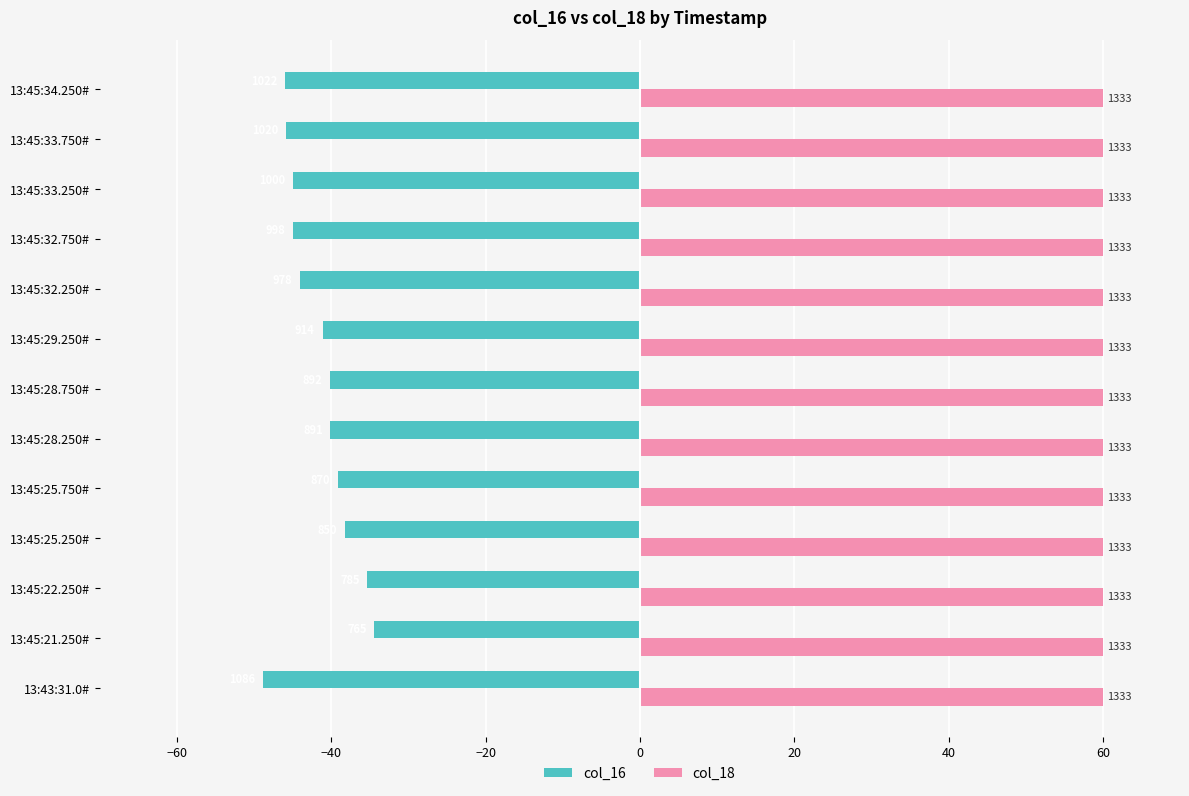

What is the minimum value for col_16?

-48.9